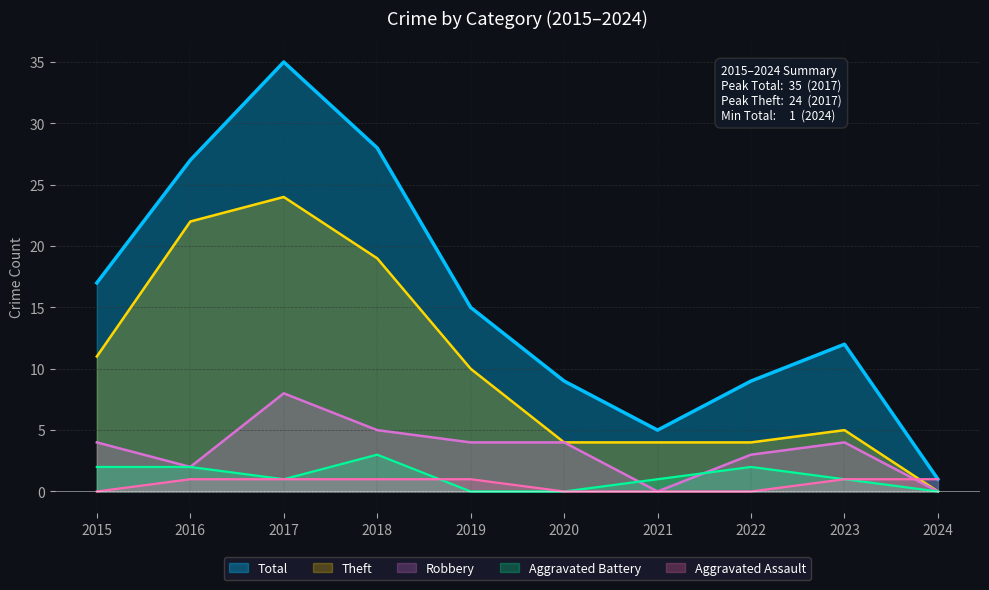

How many values in Theft are above zero?

9